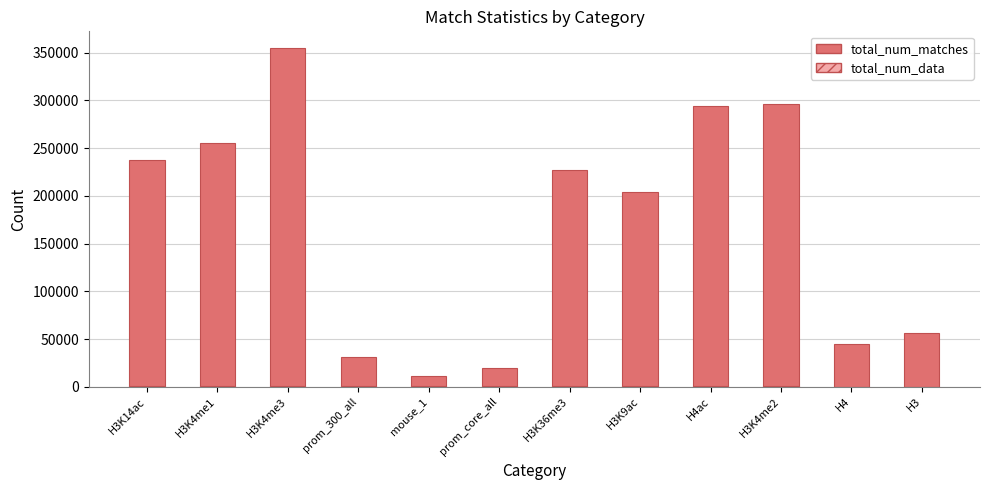

Is the value of total_num_data at H3K14ac greater than the value of total_num_matches at H3K36me3?

No